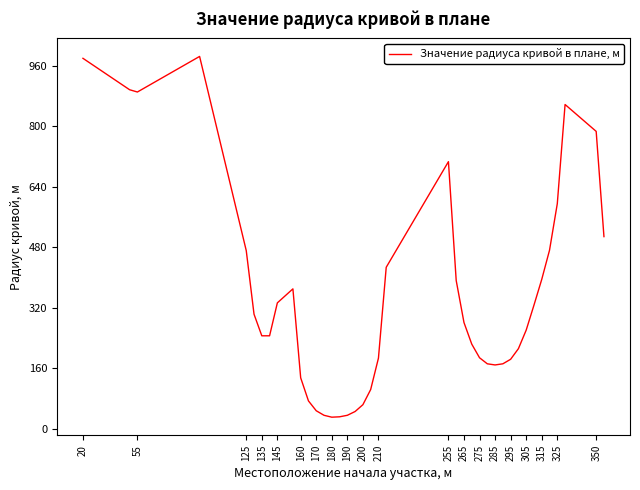

What is the greatest value displayed?

984